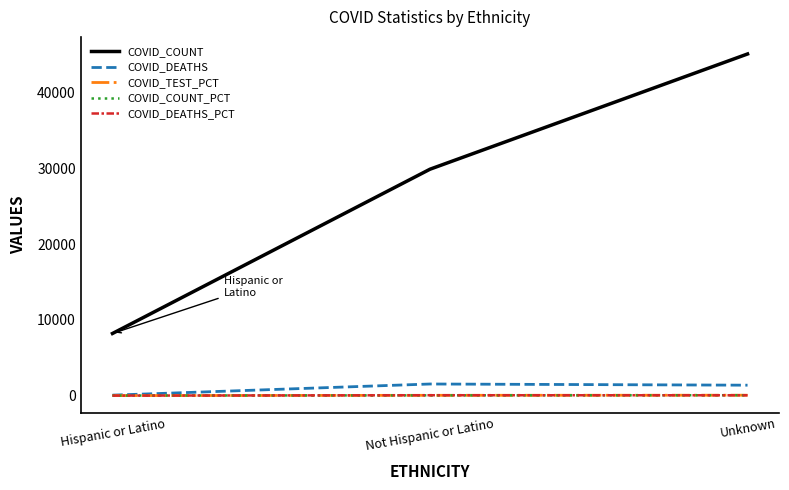

Rank the categories by COVID_COUNT value from lowest to highest.

Hispanic or Latino, Not Hispanic or Latino, Unknown